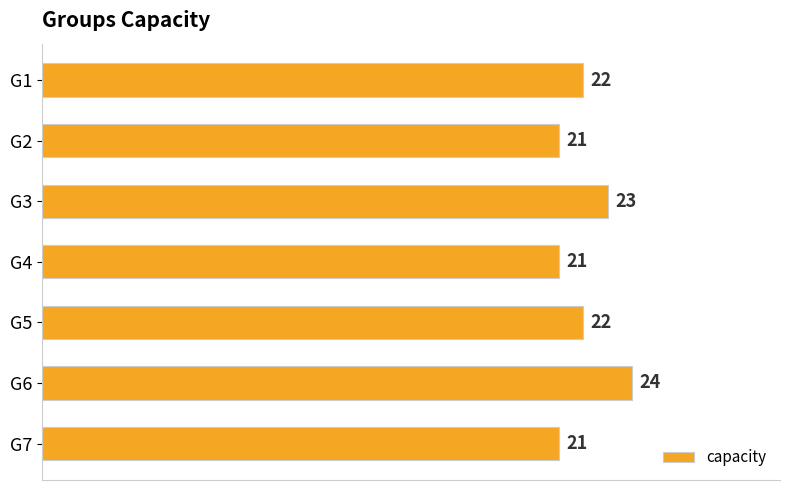

What is the value of the 6th bar from the top?

24